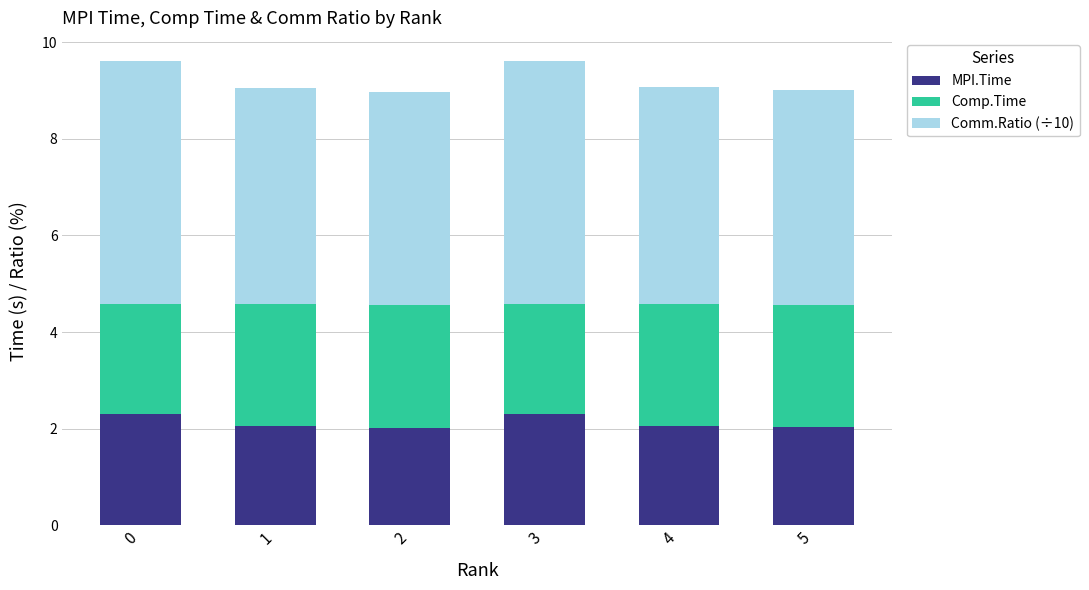

What is the total value across all series at 5?

9.0